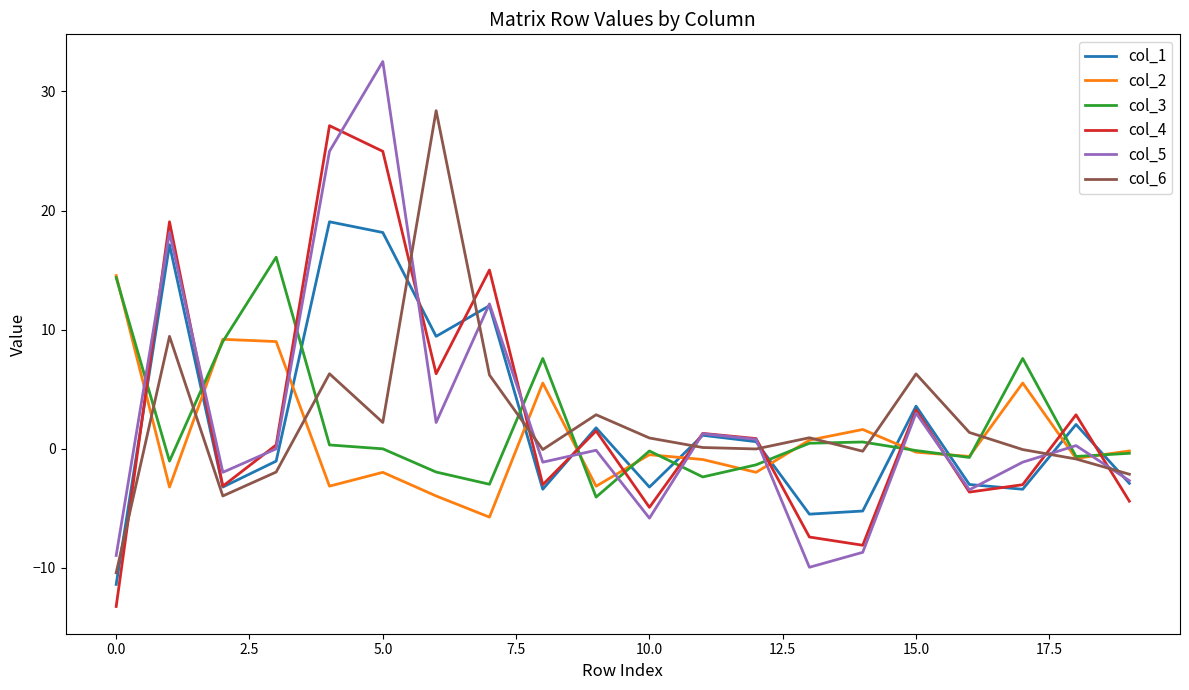

What is the difference between the maximum and minimum values in the col_2 series?

20.3